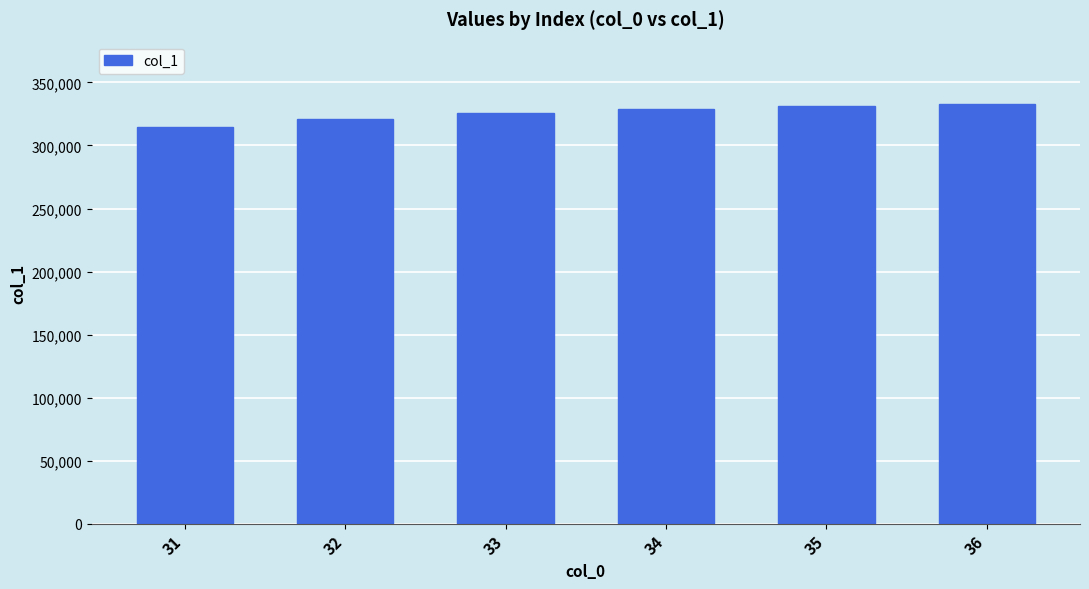

What is the sum of all values?

1953091.0